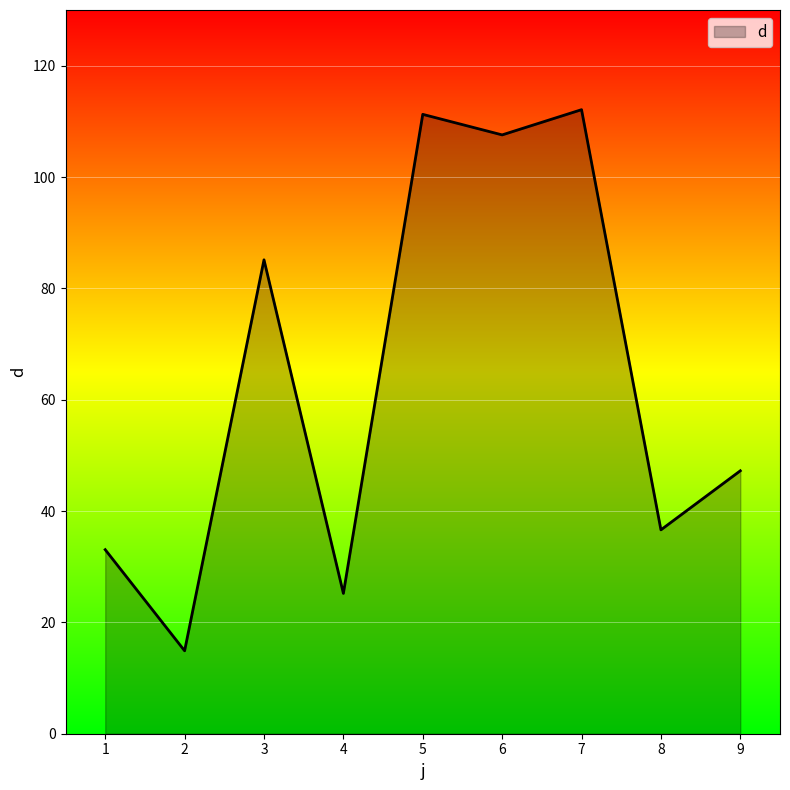

Where is the first local maximum?

3